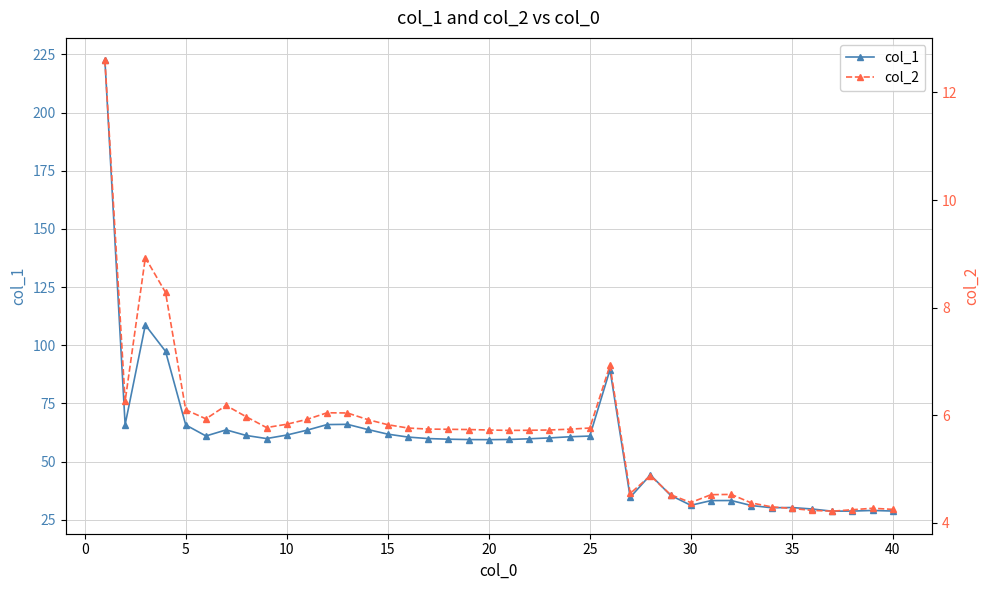

True or false: col_1 has more than 2 points higher than both neighbors.

True